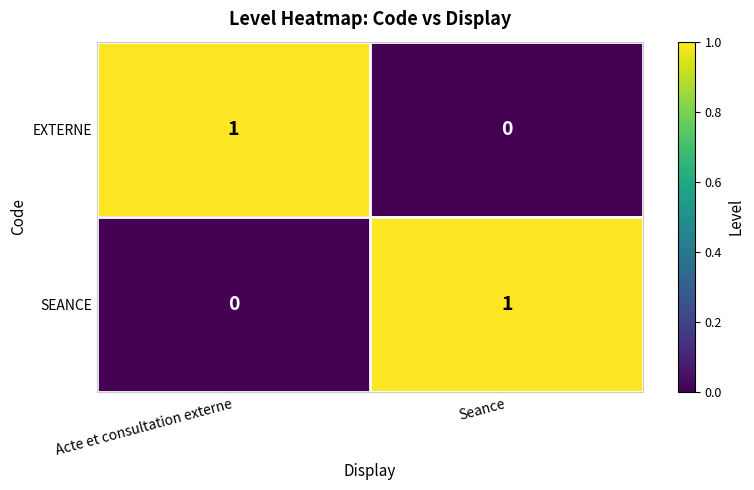

The value of SEANCE at Seance is 1. True or false?

True